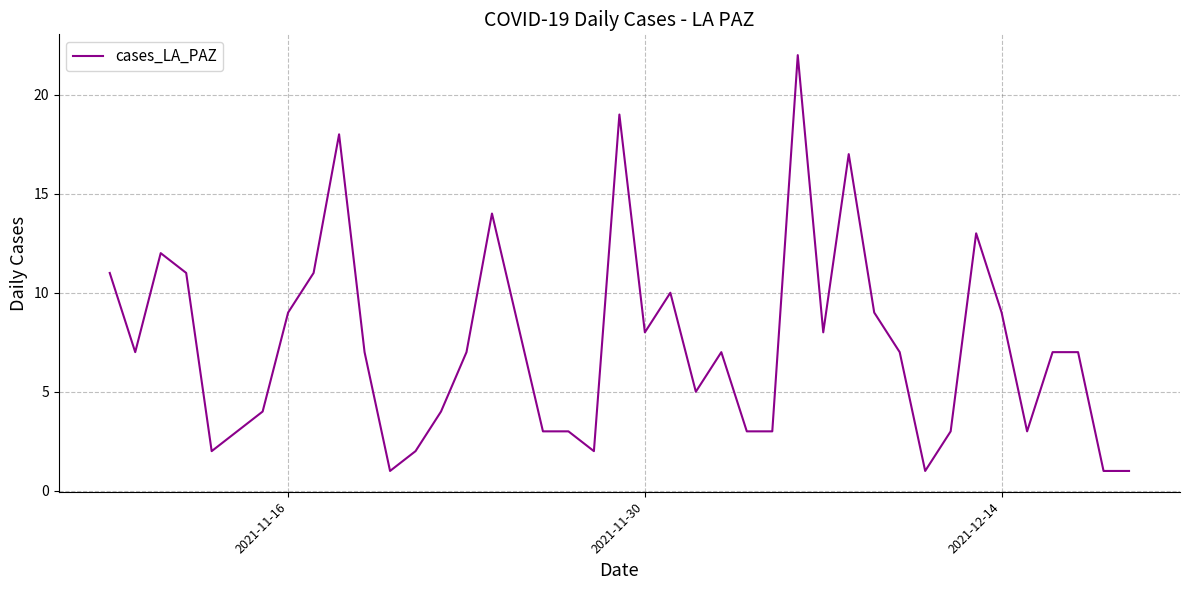

Does the chart display data point markers on the line(s)?

No